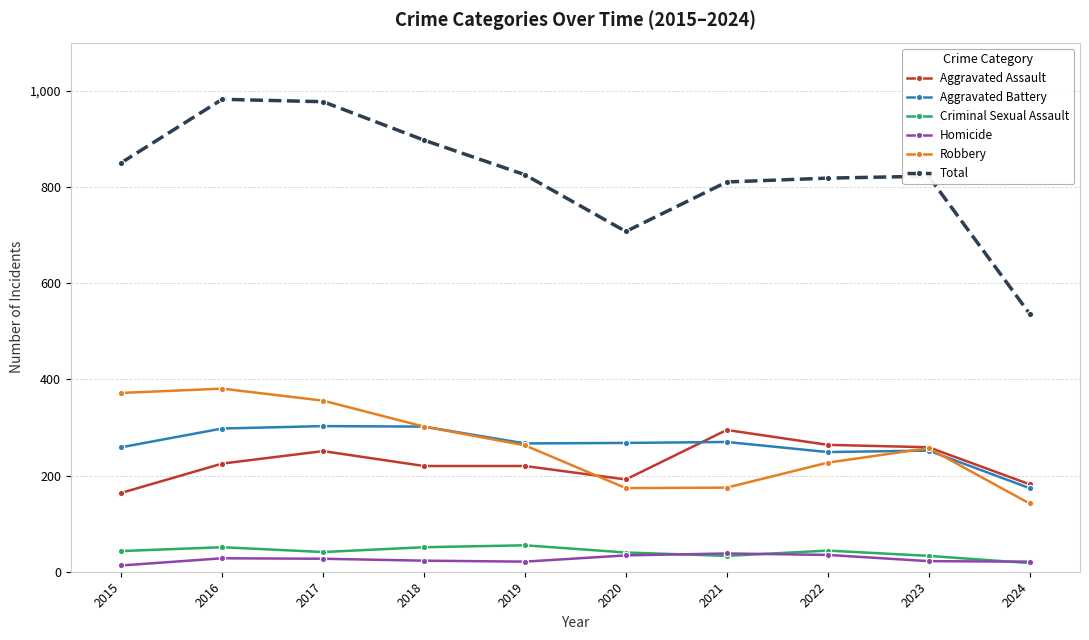

Is the value of Aggravated Battery at 2022 greater than the value of Aggravated Assault at 2018?

Yes